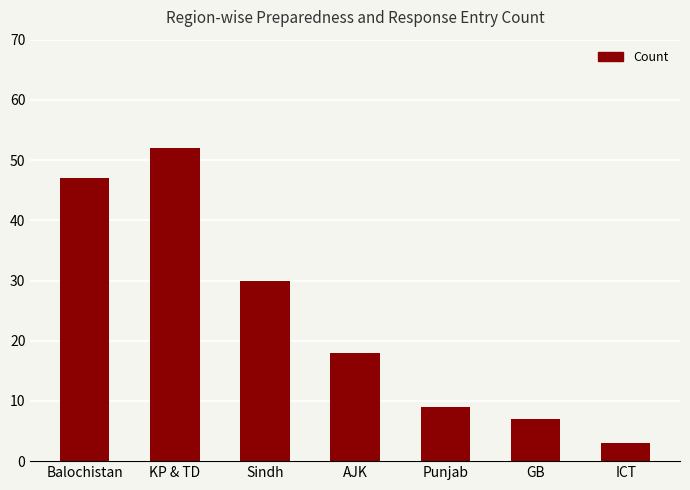

What is the ratio of the value at AJK to the value at Sindh?

0.6